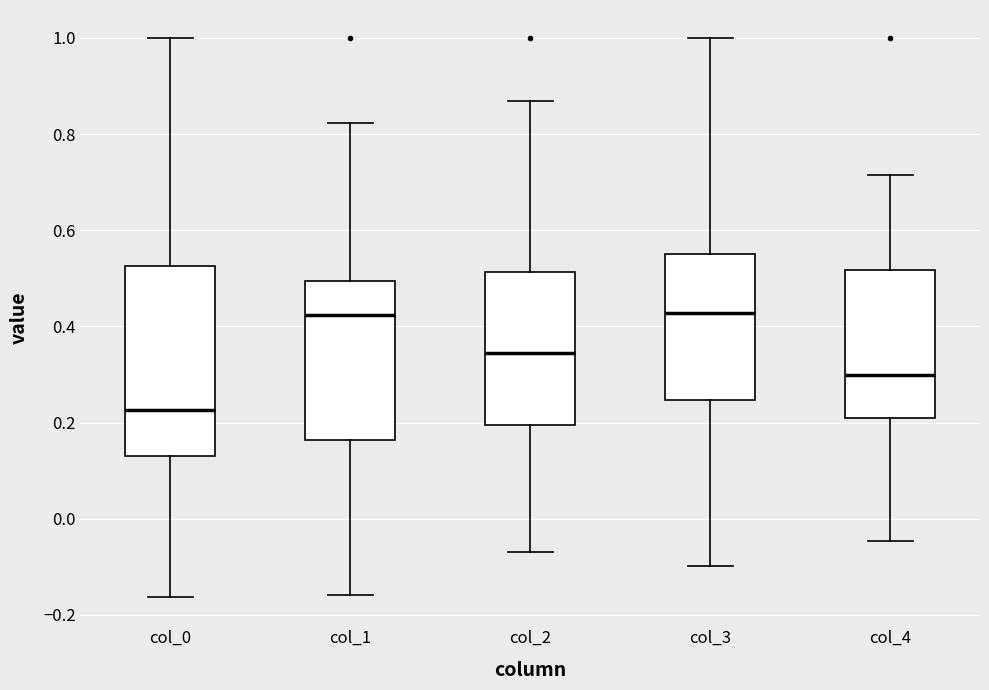

Reading left to right, read every box against the y-axis: the position of its median line, the range the box covers, and the ends of its whiskers. The values are not printed on the chart, so give them approximately, as read against the axis.

col_0: median 0.22, box 0.14 to 0.52, whiskers -0.16 to 1.00
col_1: median 0.42, box 0.16 to 0.50, whiskers -0.16 to 0.82
col_2: median 0.34, box 0.20 to 0.52, whiskers -0.06 to 0.86
col_3: median 0.42, box 0.24 to 0.56, whiskers -0.10 to 1.00
col_4: median 0.30, box 0.20 to 0.52, whiskers -0.04 to 0.72